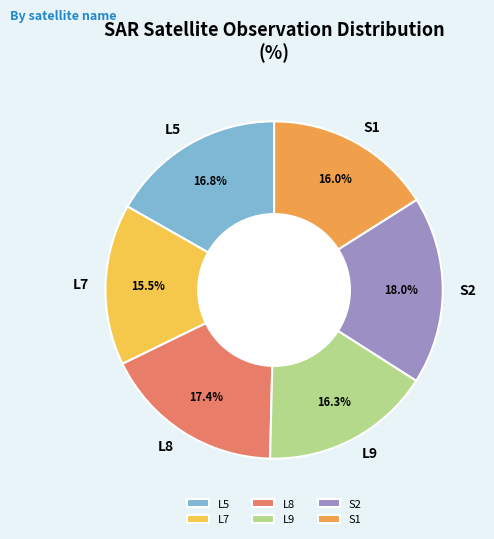

Does any single category account for the majority?

No